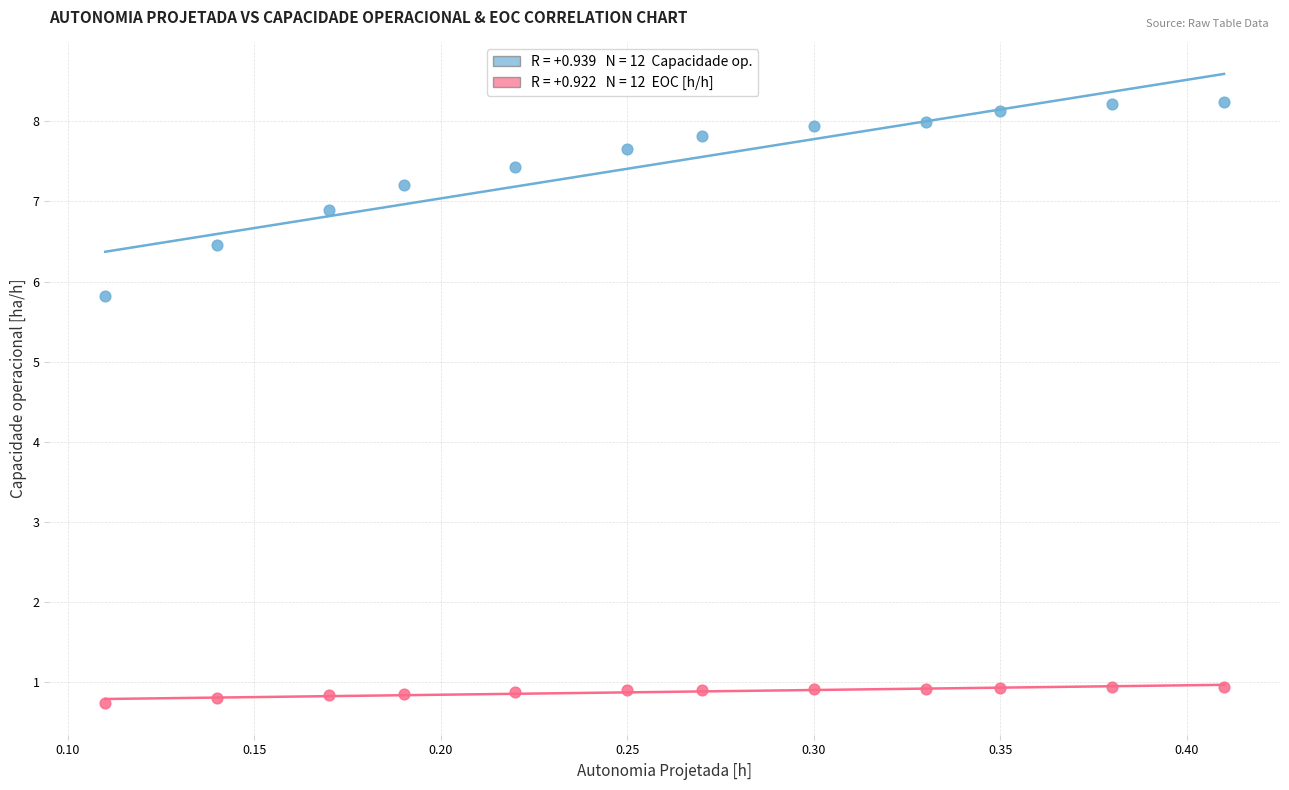

Across all series, what Y value is closest to 4?

5.8